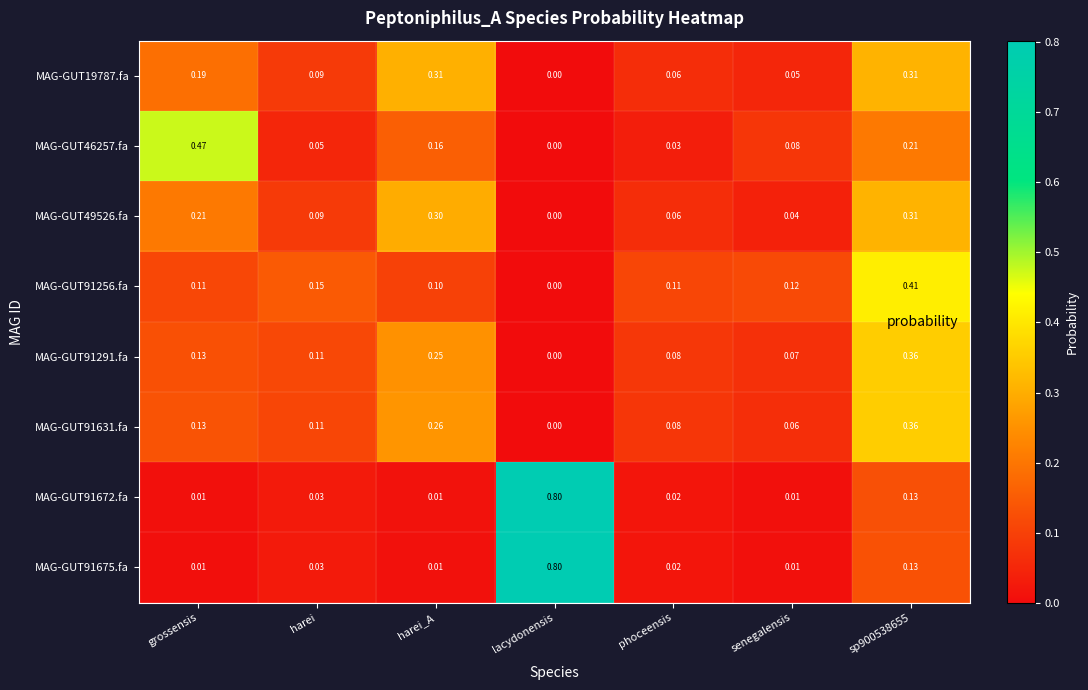

Is the value of MAG-GUT19787.fa at sp900538655 greater than the value of MAG-GUT49526.fa at phoceensis?

Yes